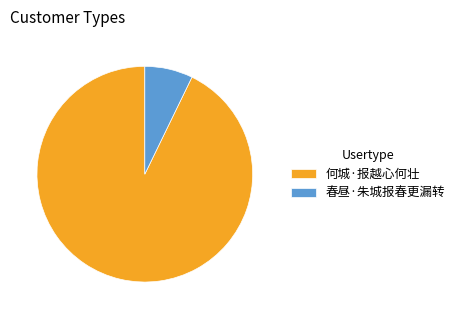

Is it true that 春昼·朱城报春更漏转 is 7% of the pie?

True